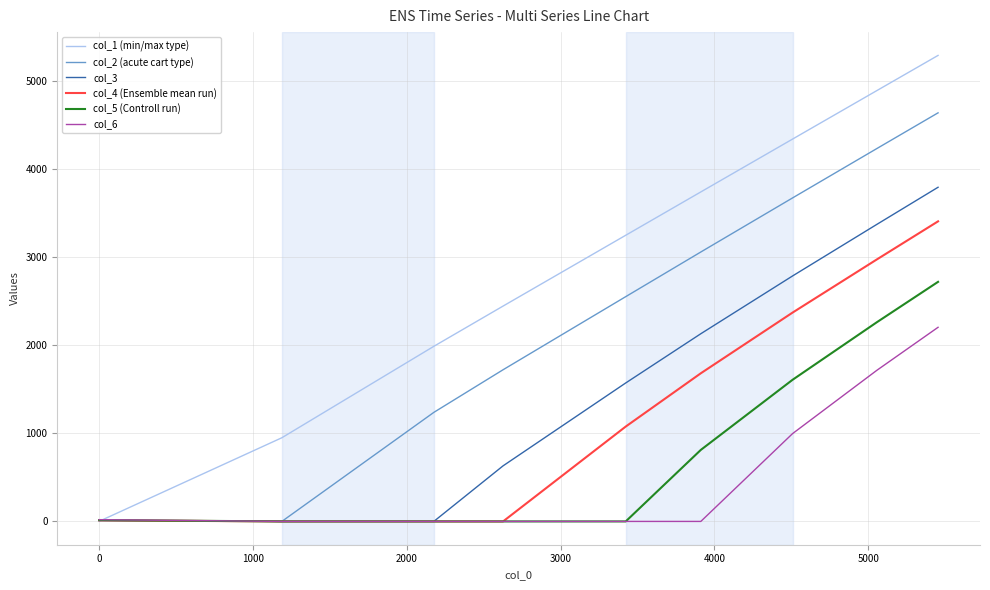

What is the greatest value displayed?

5291.0